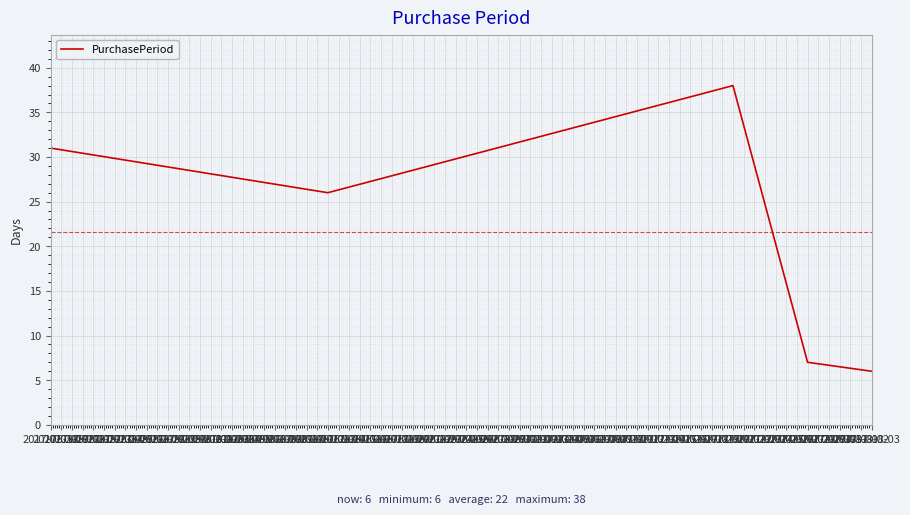

What is the minimum value shown in the chart?

6